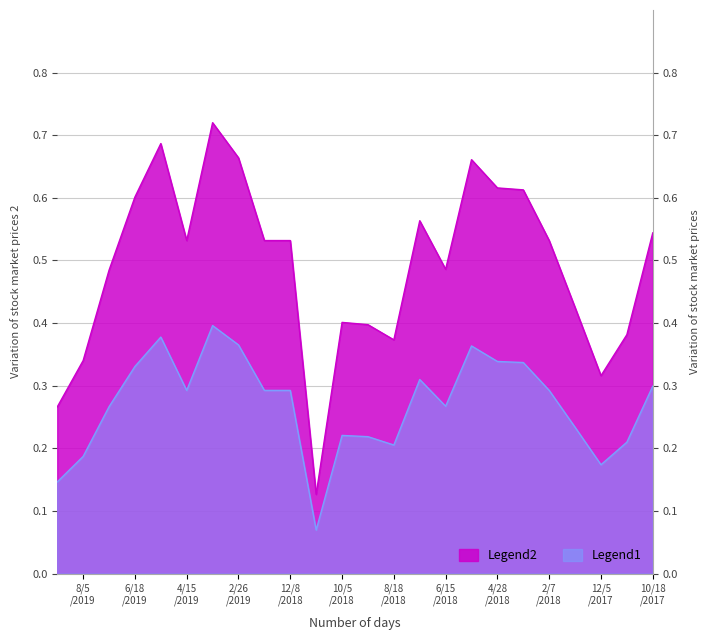

True or false: the data has more than 0 interior local peaks.

True